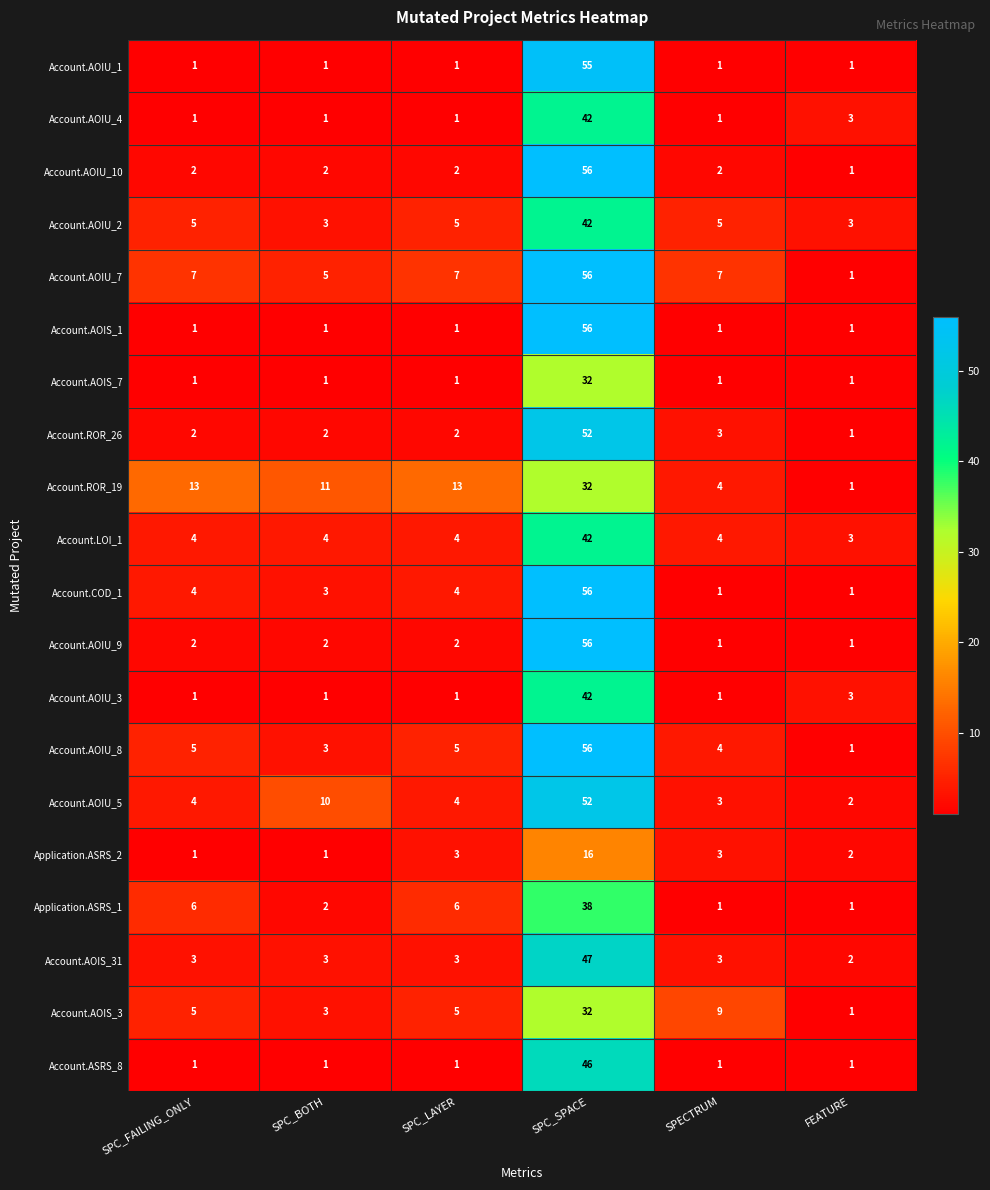

Which label corresponds to the largest value in the chart?

SPC_SPACE